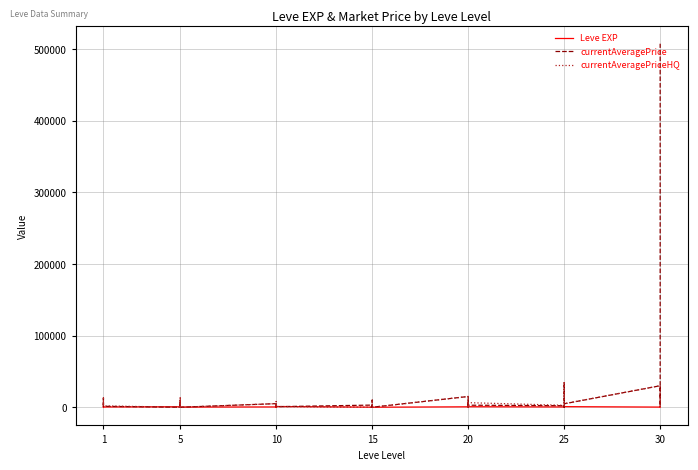

Read the currentAveragePriceHQ value at 5.

10000.0